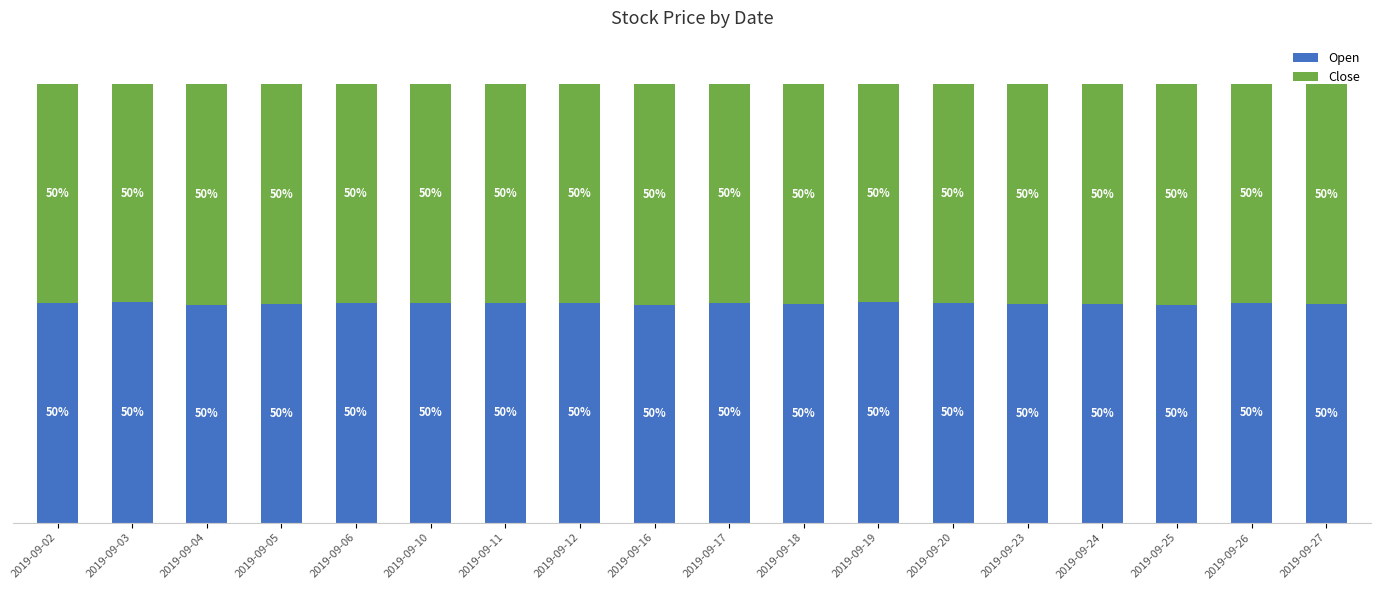

What is the value of the Open bar at the 7th from the left?

50.1